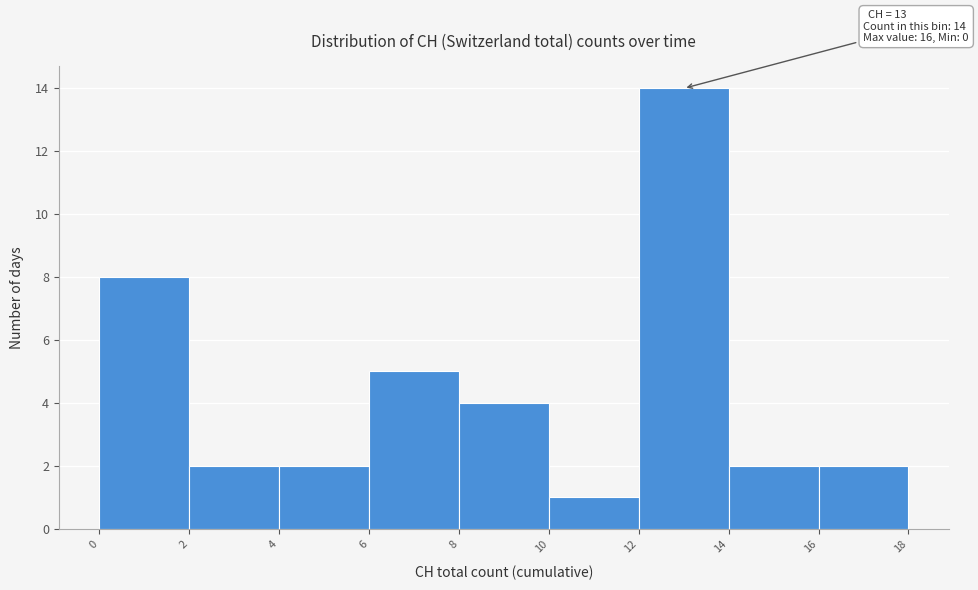

Over which range of the x-axis is the bar tallest?

12 to 14